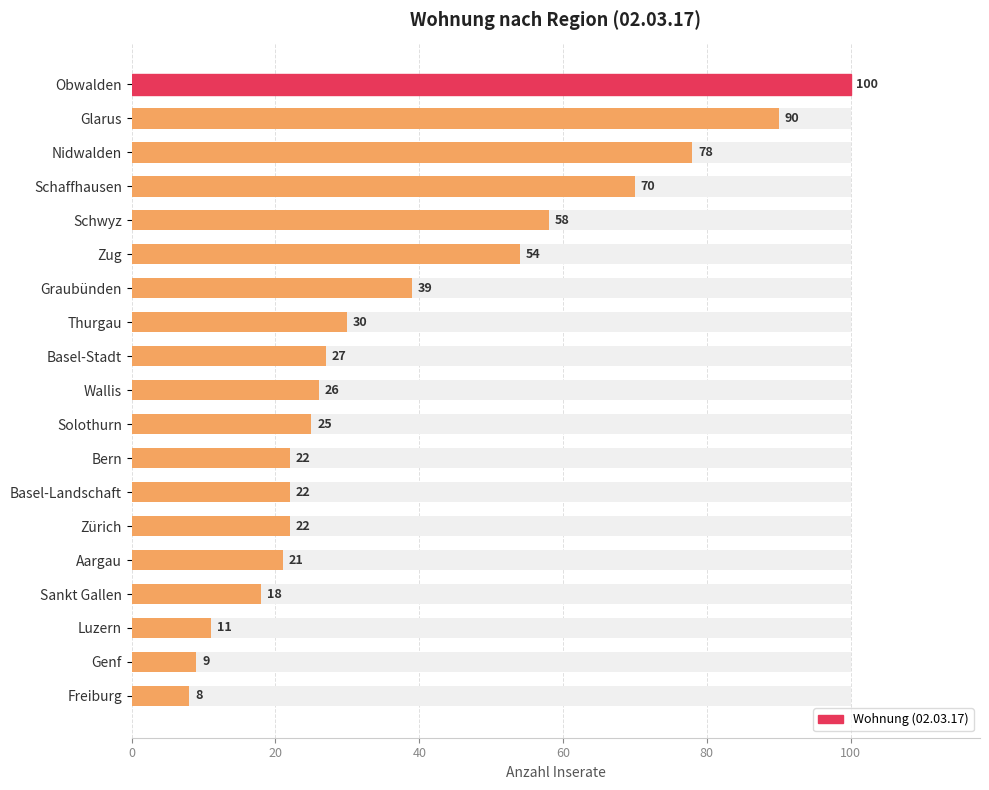

The value at Freiburg is 8. True or false?

True